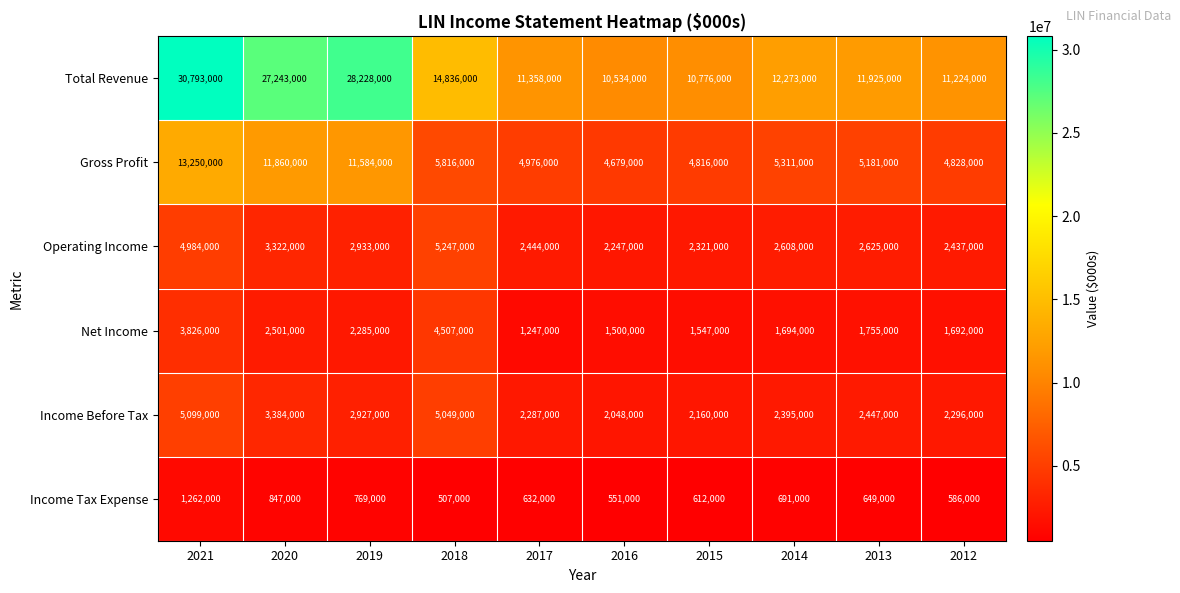

What is the difference between the maximum and second lowest values in the Operating Income series?

2926000